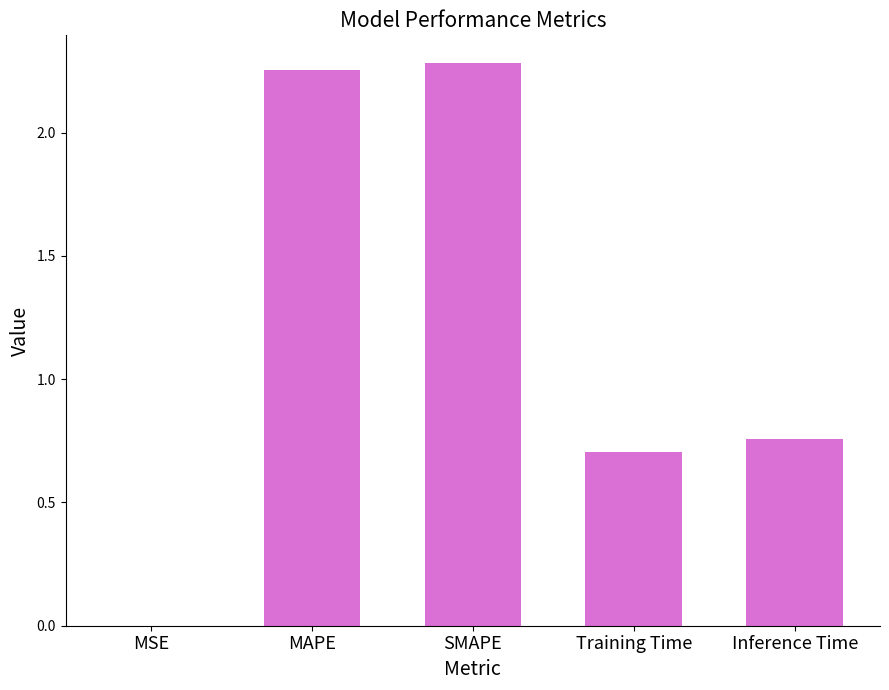

The value at Training Time is 0.4. True or false?

False